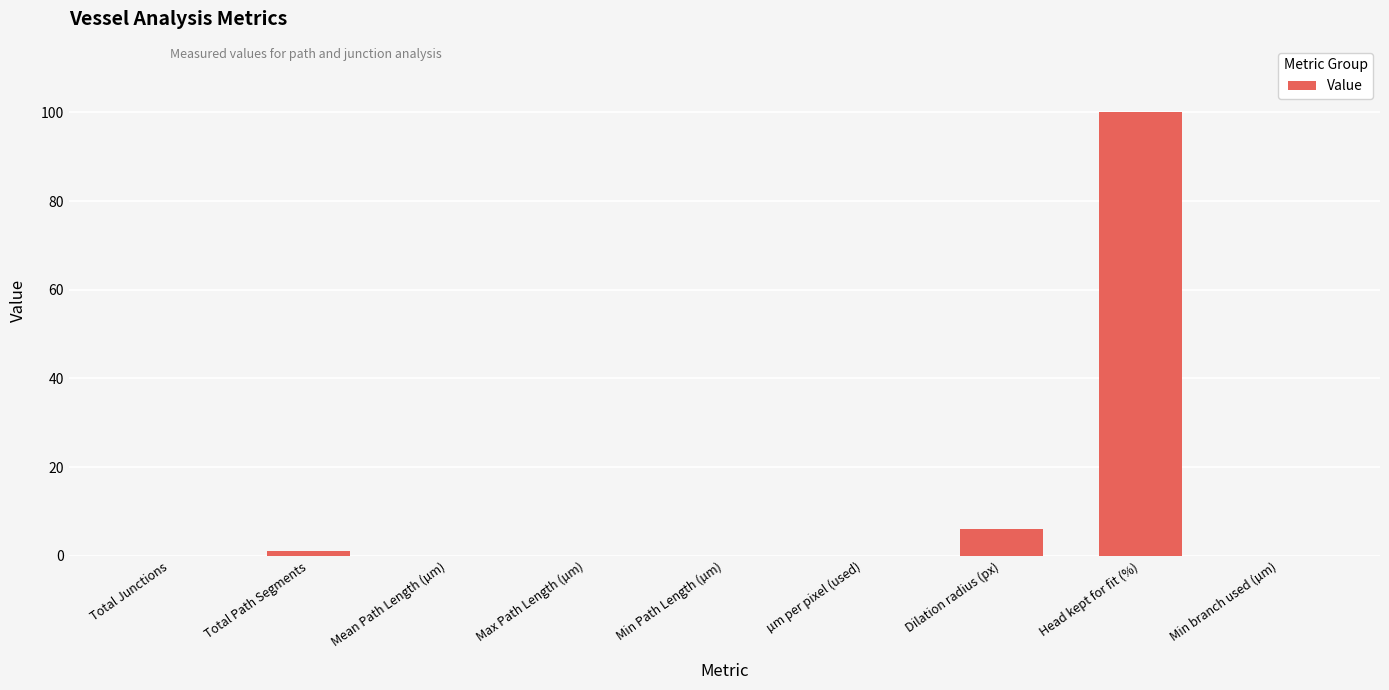

Is it true that the value at Total Junctions is 0?

True